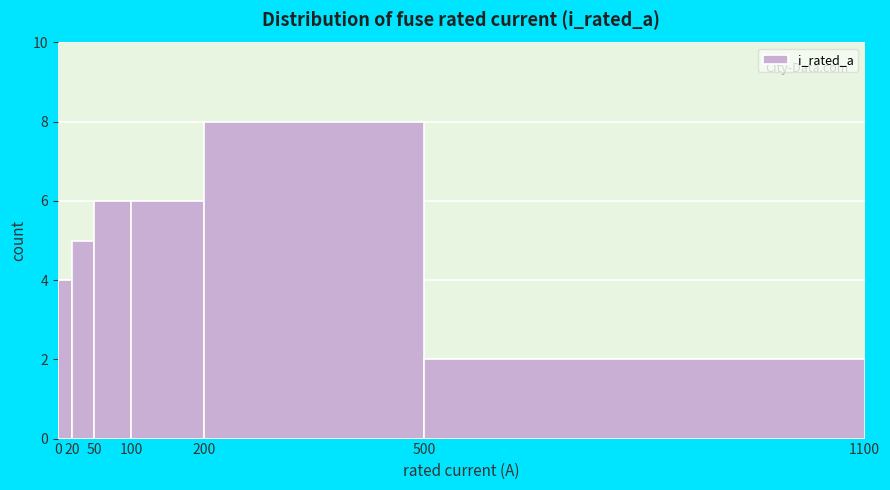

Reading left to right, list every bar in this chart as the range it spans on the x-axis followed by its height. The values are not printed on the chart, so give them approximately, as read against the axis.

0 to 20: 4
20 to 50: 5
50 to 100: 6
100 to 200: 6
200 to 500: 8
500 to 1100: 2